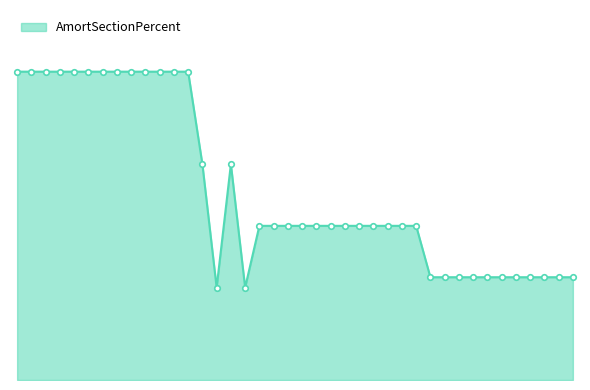

Does the chart have visible grid lines?

No